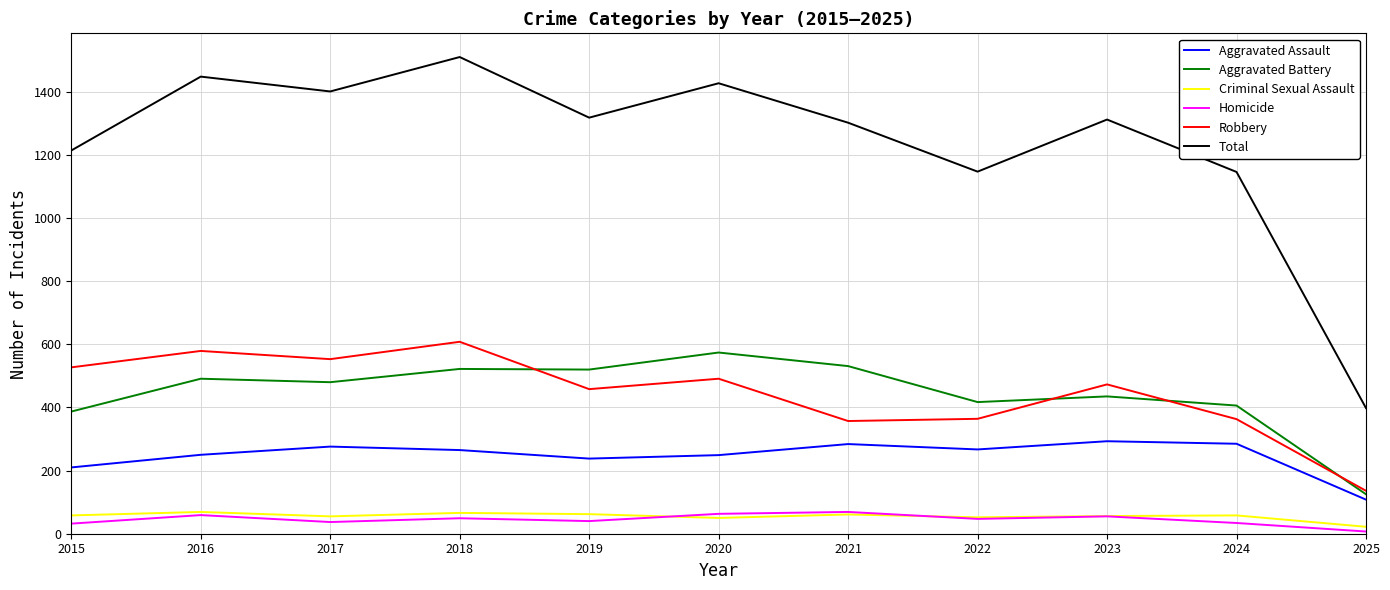

True or false: Aggravated Battery and Total intersect in this chart.

False